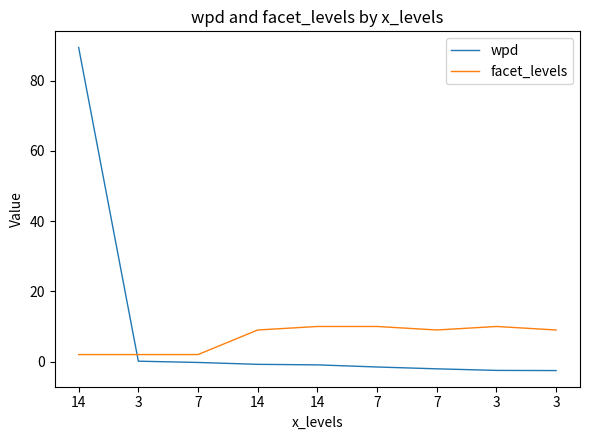

What are all the series names shown in the legend?

wpd, facet_levels